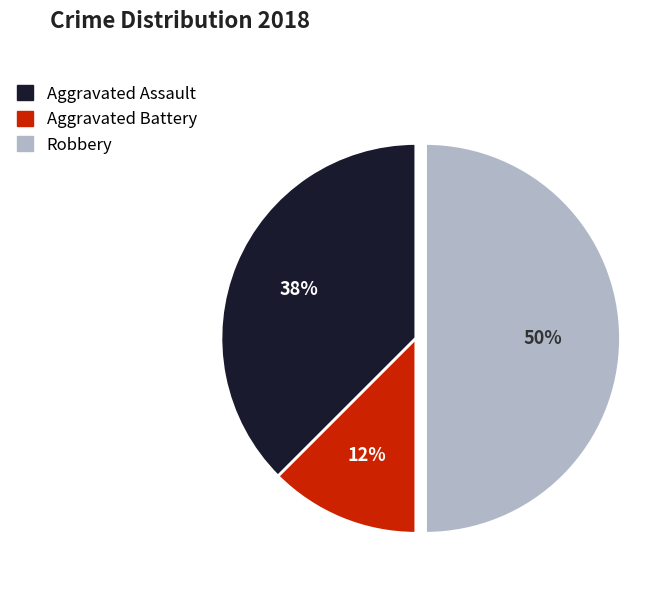

Does Aggravated Assault account for over 50% of the chart?

No